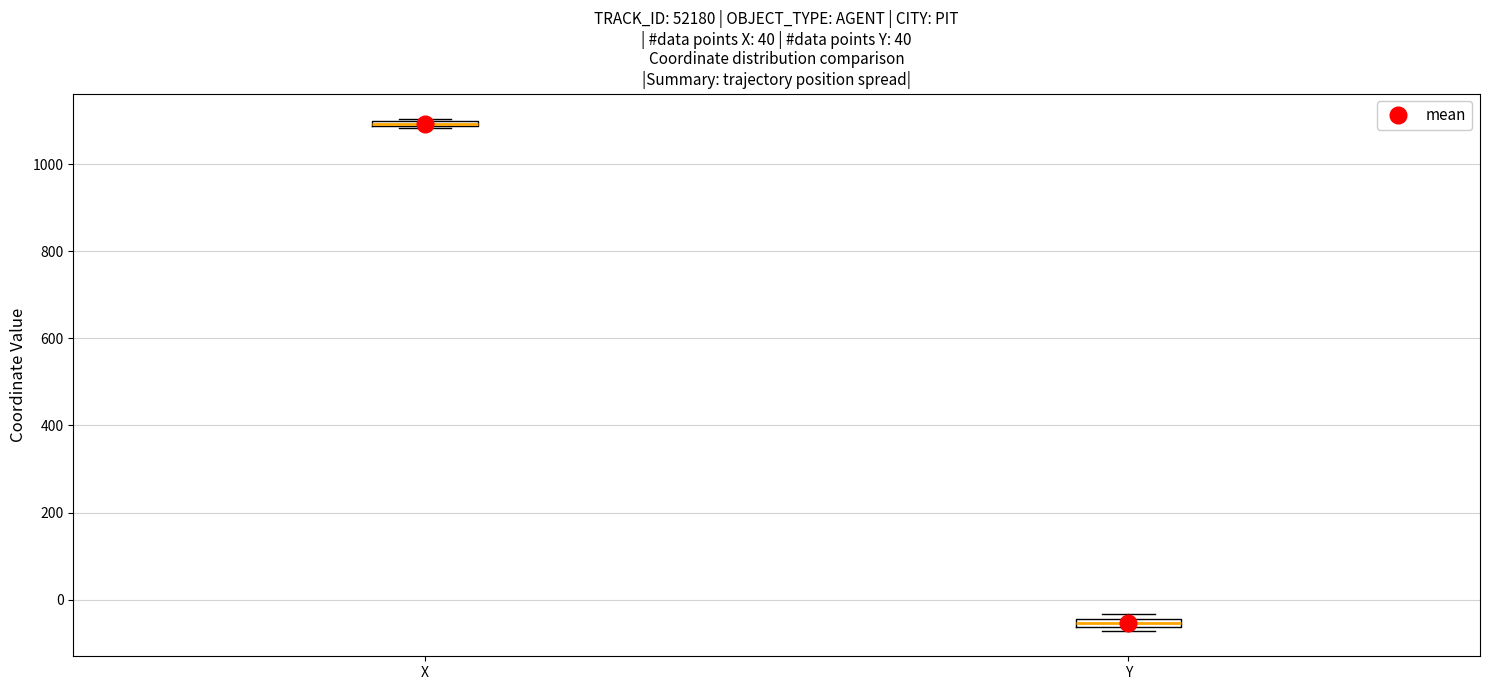

Where is the lower edge of the box for Y on the y-axis? The values are not printed on the chart, so give them approximately, as read against the axis.

-60